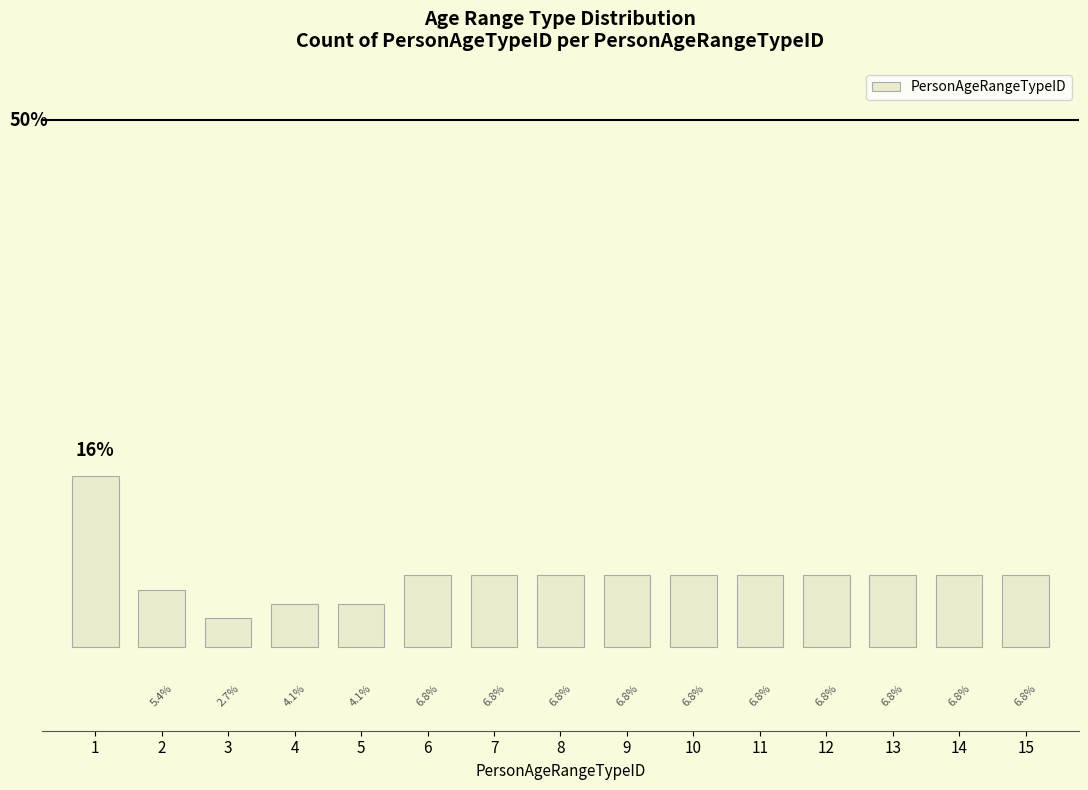

Reading left to right, list all the values displayed in this chart.

1=16.2	2=5.4	3=2.7	4=4.1	5=4.1	6=6.8	7=6.8	8=6.8	9=6.8	10=6.8	11=6.8	12=6.8	13=6.8	14=6.8	15=6.8